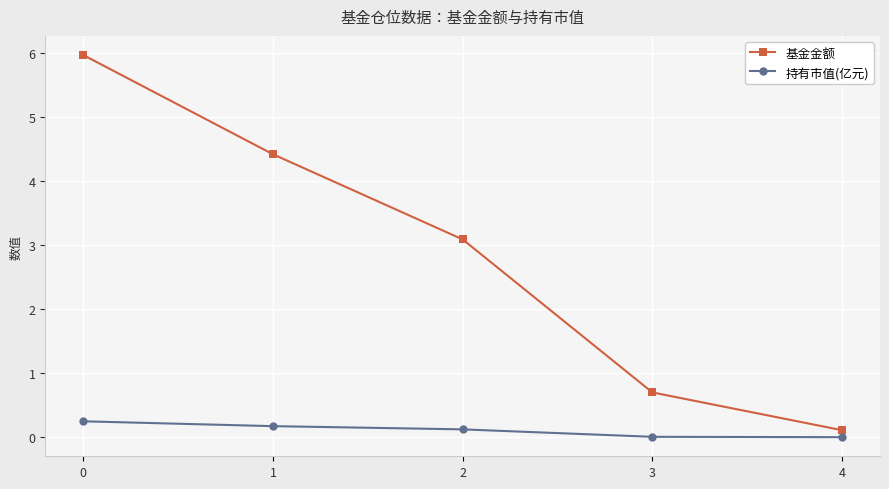

The 基金金额 series shows 0.7 at 3. True or false?

True